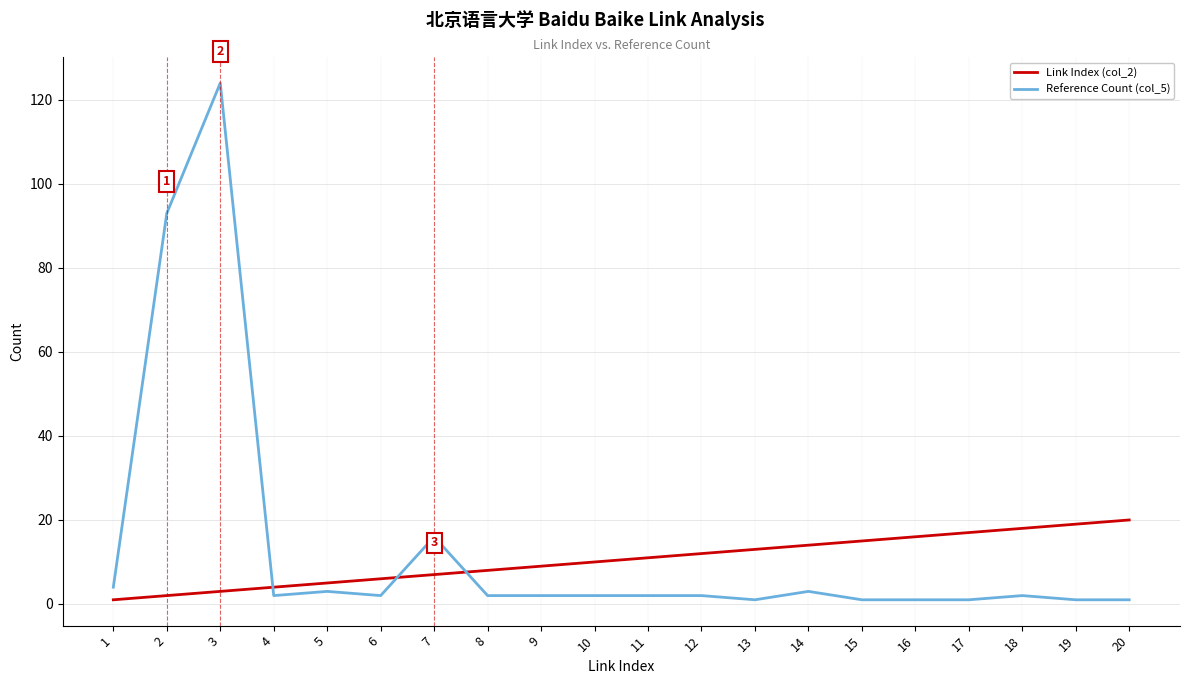

The Reference Count (col_5) series shows 1 at 20. True or false?

True